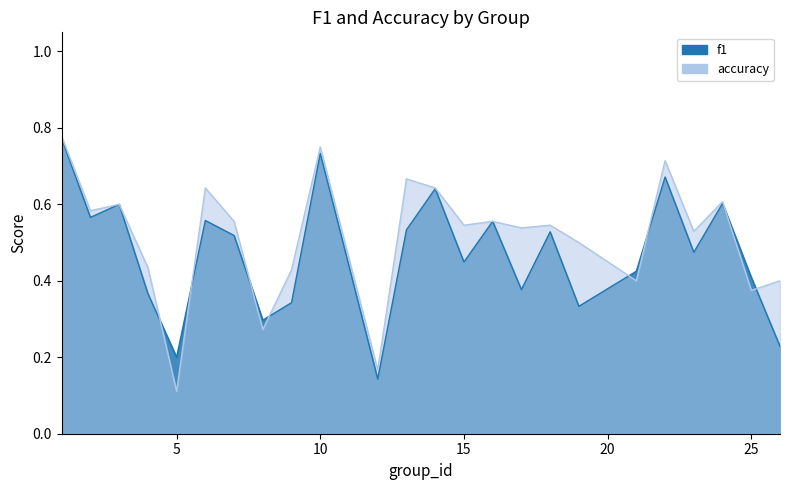

Between which two adjacent categories do accuracy and f1 first intersect?

4 and 5